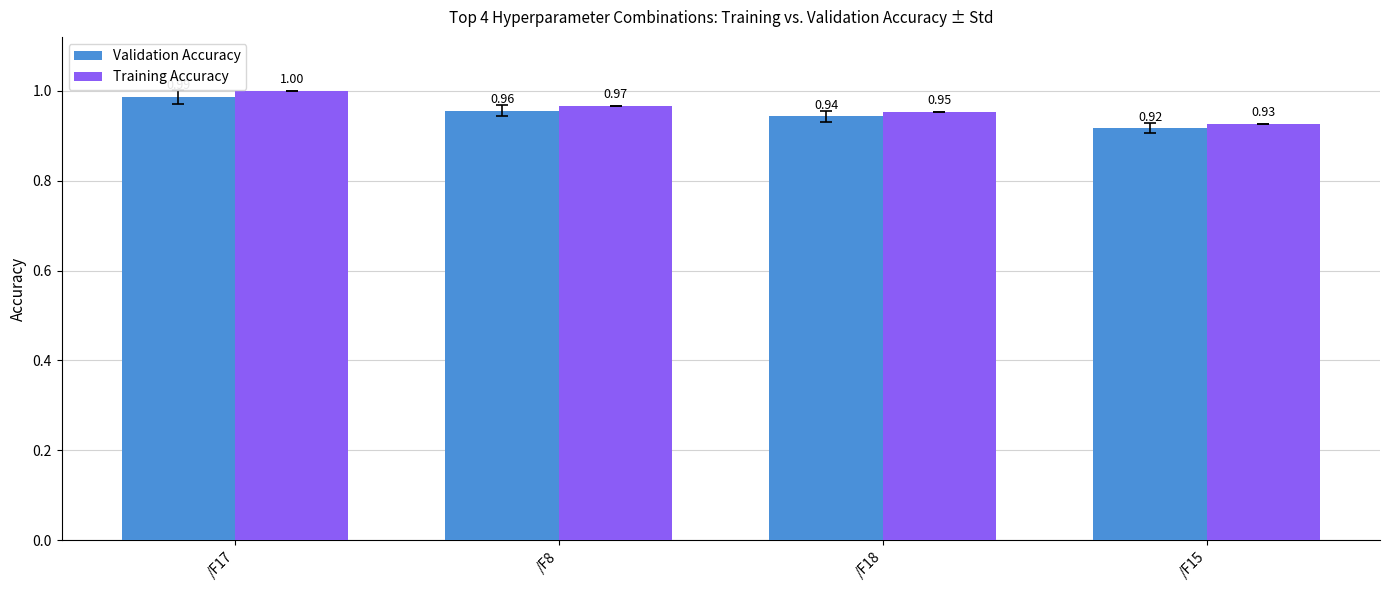

Which series has the largest total across all categories?

Training Accuracy